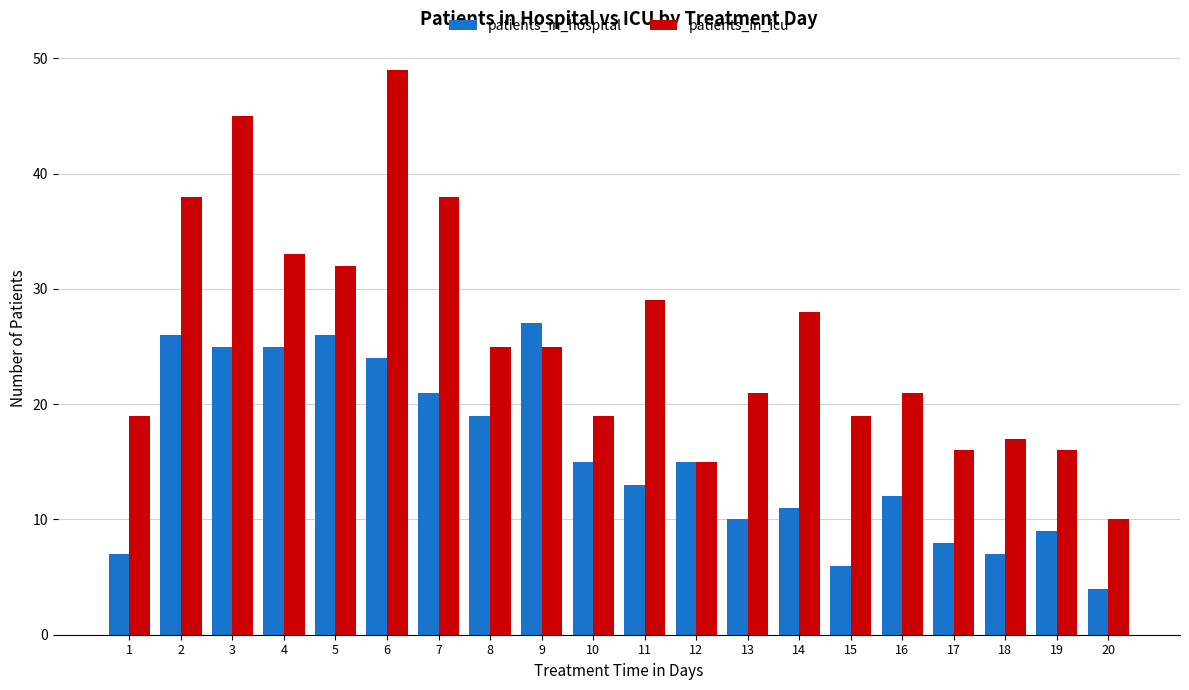

Between 3 and 17, which series saw the biggest shift?

patients_in_icu